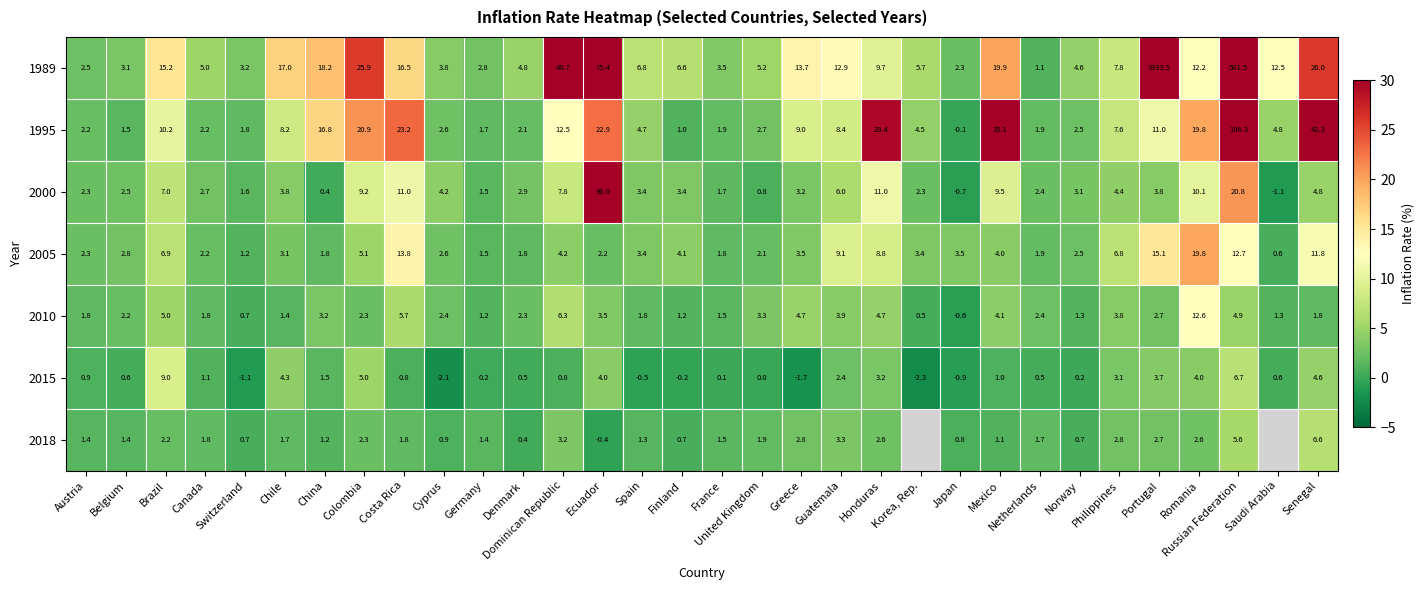

Is it true that 2000 equals 0.9 at Portugal?

False